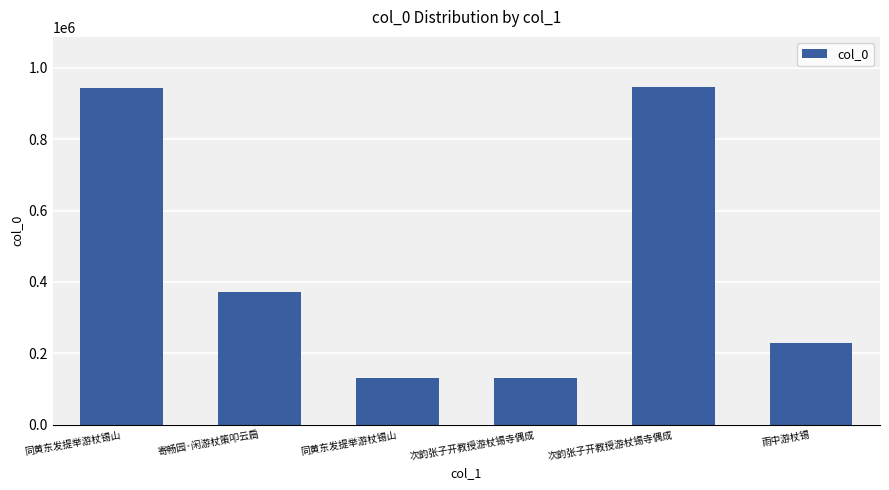

Does the chart contain stacked bars?

No